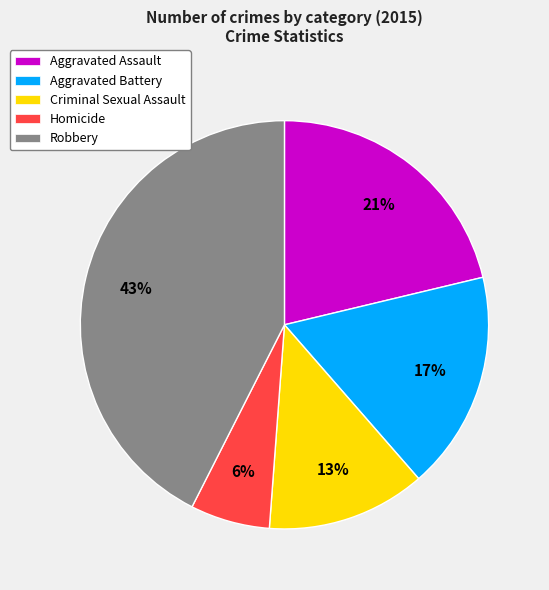

To the nearest percent, what percentage of the pie is Aggravated Assault?

21%